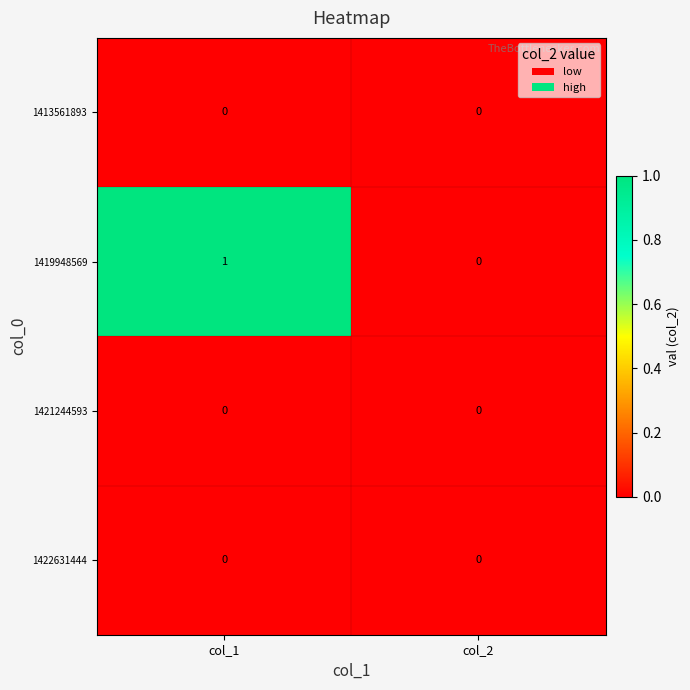

True or false: 1419948569 has a value of 1 at col_1.

True